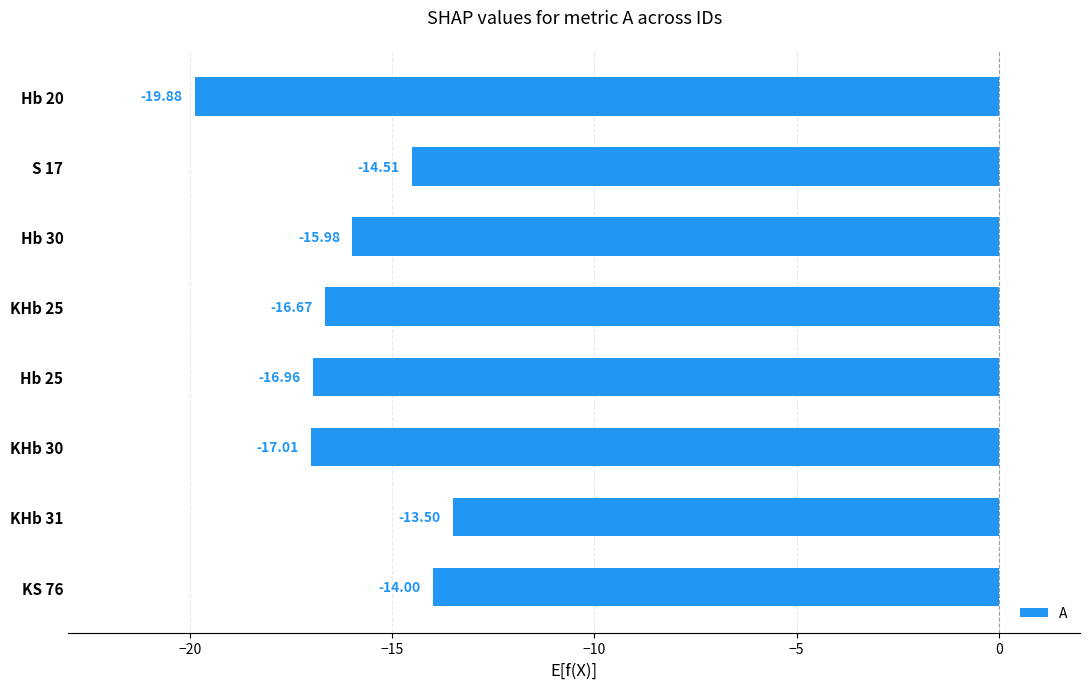

At which label is the value closest to -16?

Hb 30